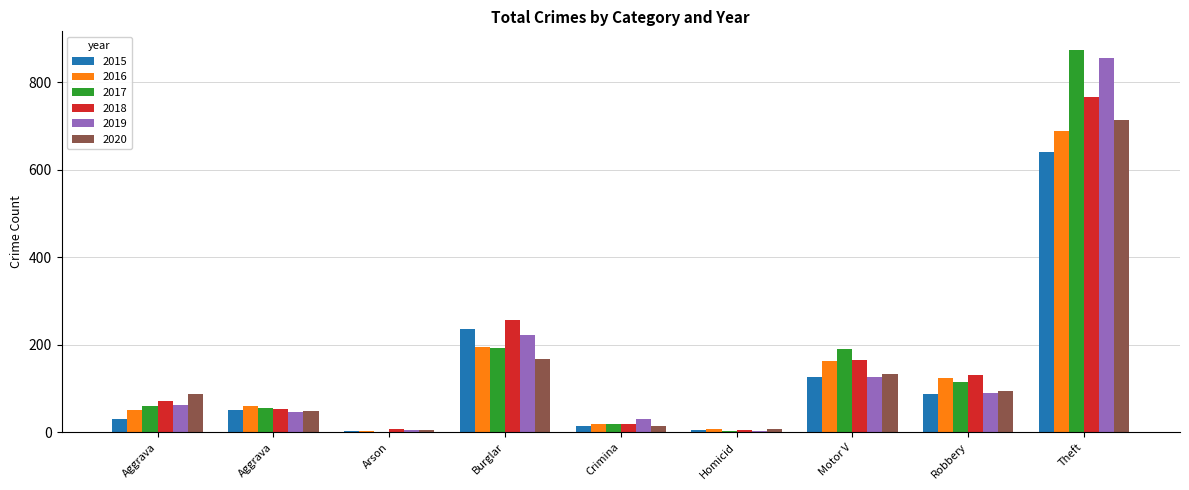

Count the number of categories in the chart.

9